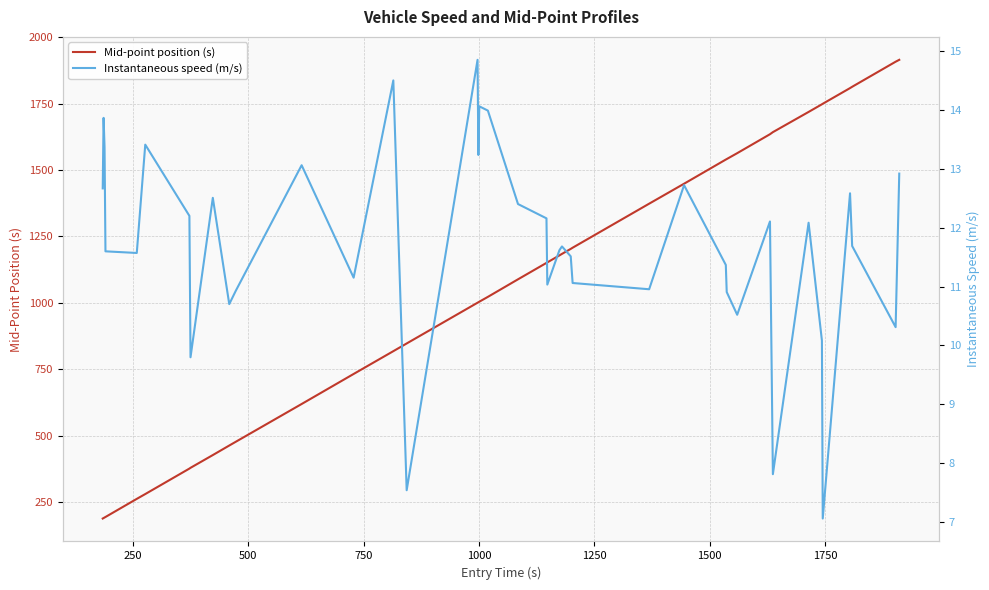

At how many categories does at least one series exceed 1574?

9